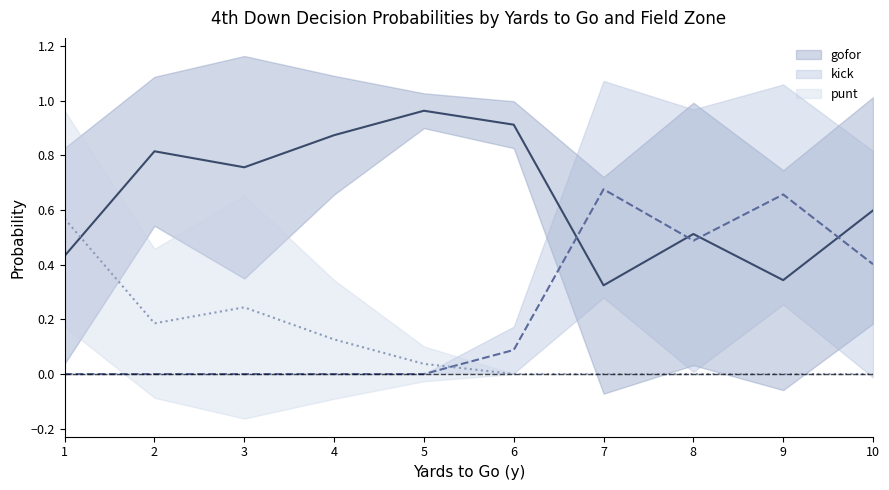

How many distinct data groups are displayed?

3